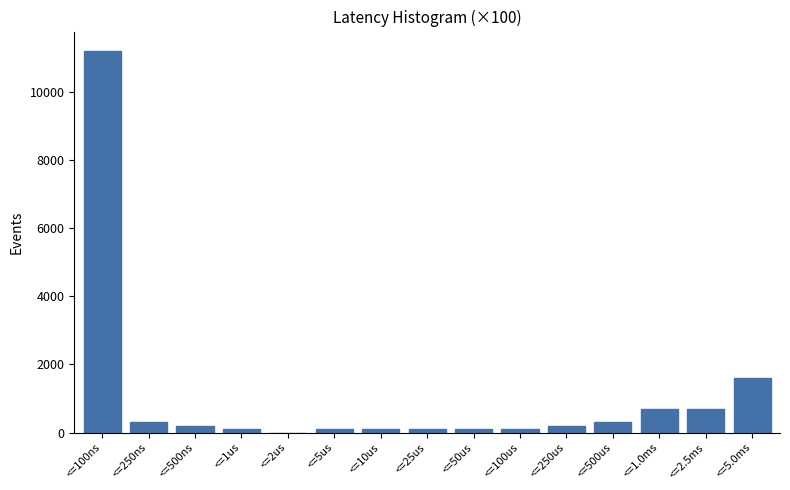

Reading left to right, list all the values displayed in this chart.

<=100ns=11200	<=250ns=300	<=500ns=200	<=1us=100	<=2us=0	<=5us=100	<=10us=100	<=25us=100	<=50us=100	<=100us=100	<=250us=200	<=500us=300	<=1.0ms=700	<=2.5ms=700	<=5.0ms=1600